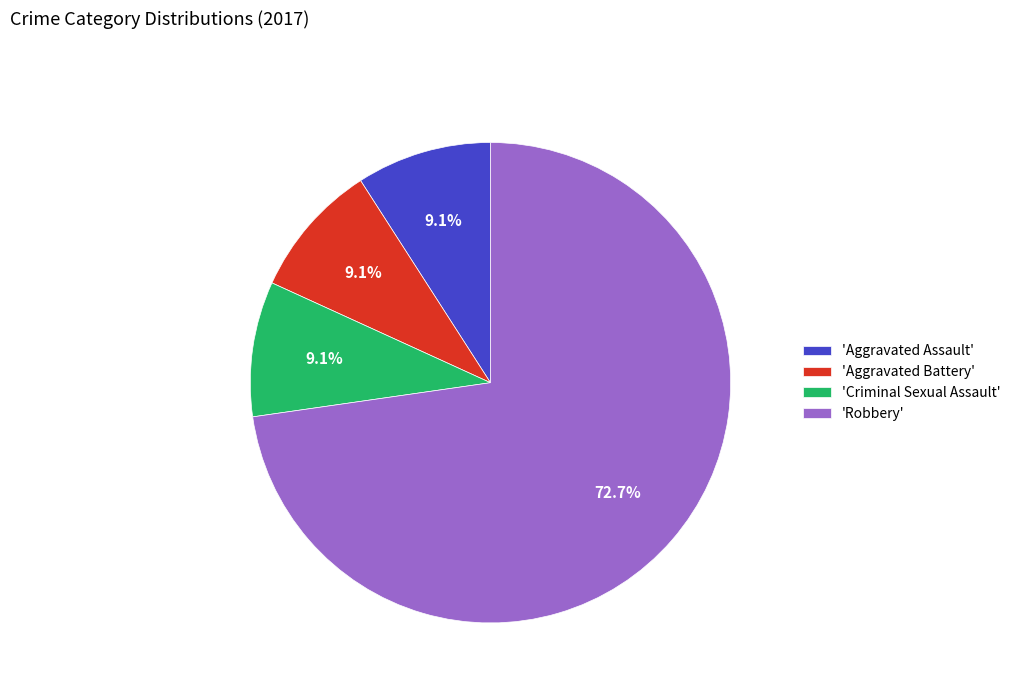

What is the largest slice in the pie chart?

'Robbery'